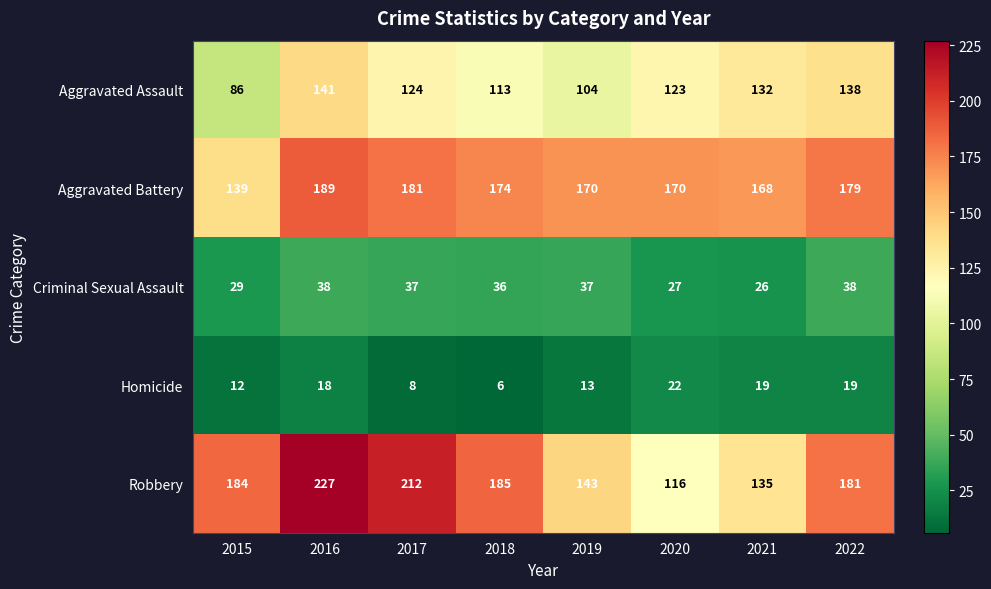

The Aggravated Battery series shows 179 at 2022. True or false?

True